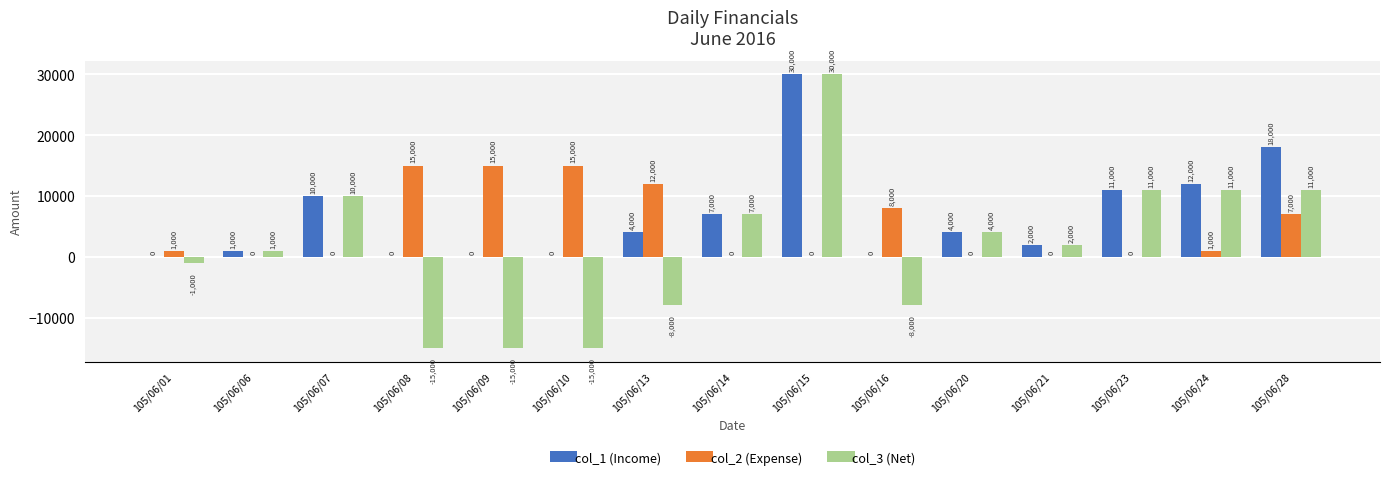

Does the chart contain stacked bars?

No